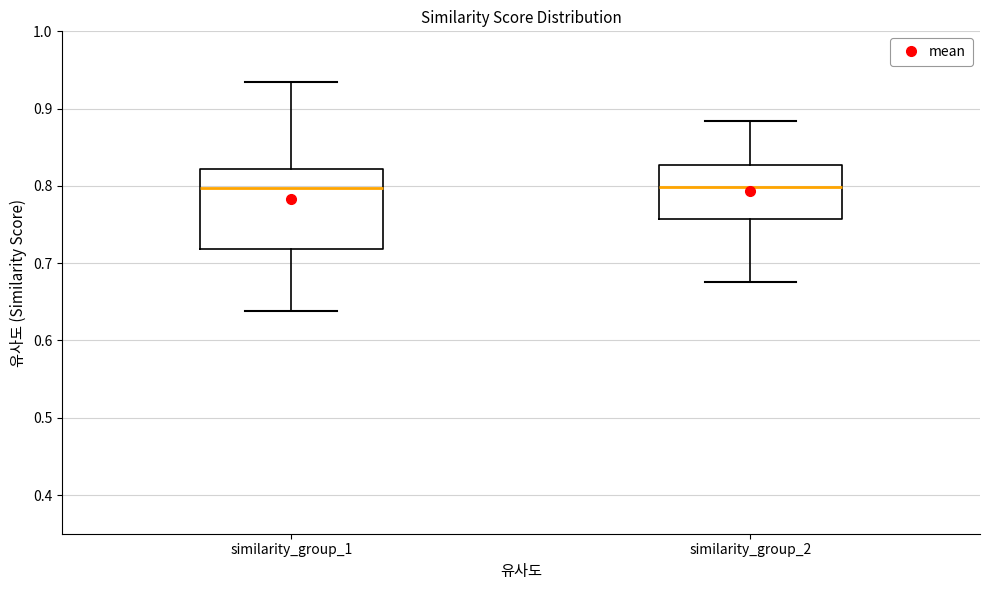

Reading left to right, transcribe this box plot: for each box, give where its median line is, the range the box spans, and where its two whiskers end, as read against the y-axis. The values are not printed on the chart, so give them approximately, as read against the axis.

similarity_group_1: median 0.80, box 0.72 to 0.82, whiskers 0.64 to 0.93
similarity_group_2: median 0.80, box 0.76 to 0.83, whiskers 0.68 to 0.88